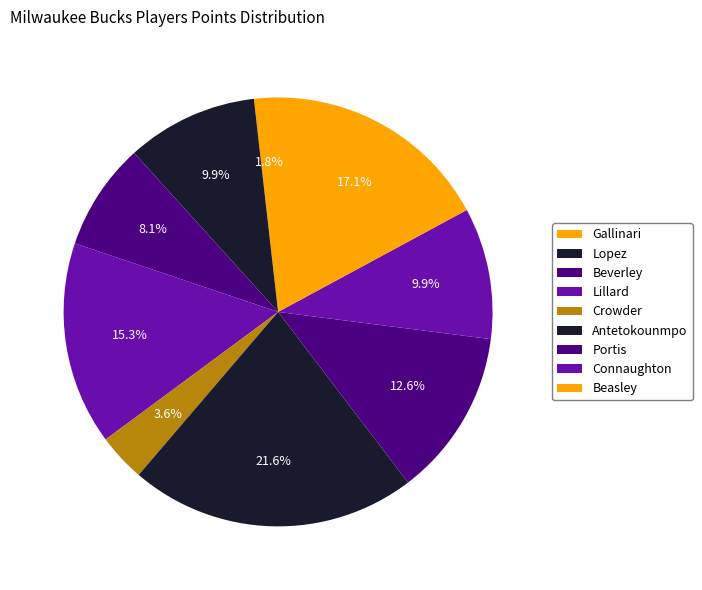

Approximately how many times larger is the value at Lopez compared to Gallinari?

5.5